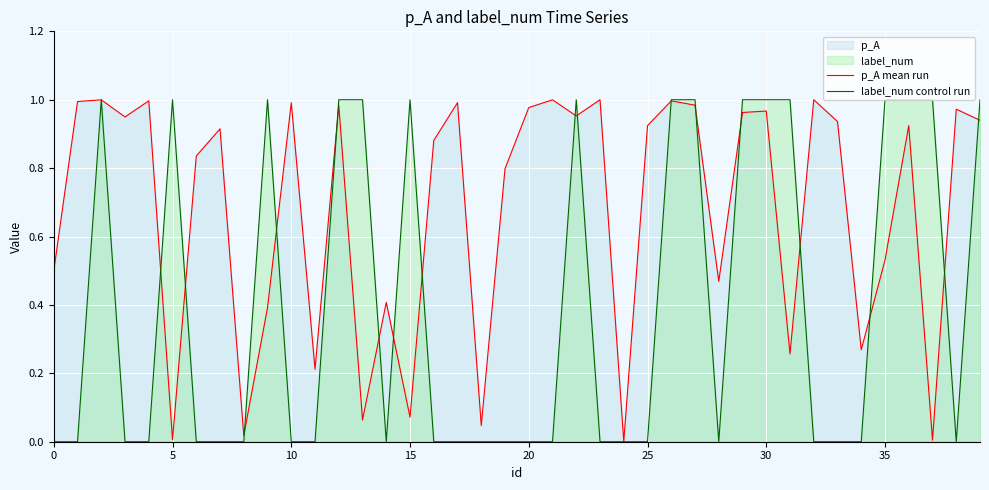

Between 30 and 37, which series saw the biggest shift?

p_A mean run